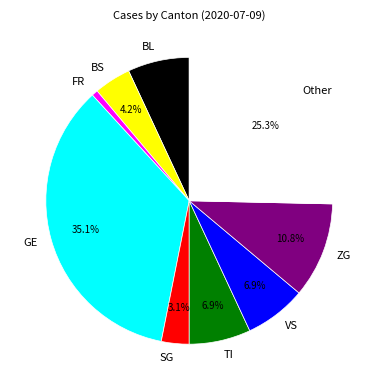

Is it true that ZG is 11% of the pie?

True